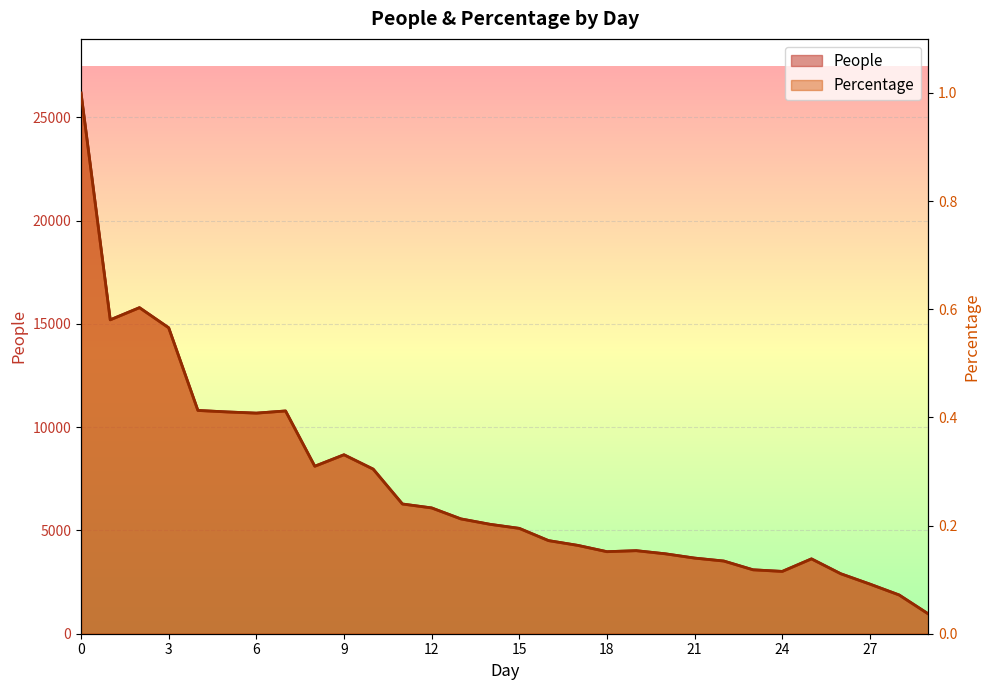

Reading left to right, transcribe all the data shown in this chart.

People: 0=26184.0	1=15199.0	2=15788.0	3=14814.0	4=10811.0	5=10739.0	6=10681.0	7=10786.0	8=8109.0	9=8665.0	10=7969.0	11=6281.0	12=6091.0	13=5560.0	14=5297.0	15=5101.0	16=4508.0	17=4278.0	18=3972.0	19=4021.0	20=3869.0	21=3662.0	22=3519.0	23=3095.0	24=3017.0	25=3624.0	26=2905.0	27=2402.0	28=1876.0	29=958.0
Percentage: 0=1.0	1=0.6	2=0.6	3=0.6	4=0.4	5=0.4	6=0.4	7=0.4	8=0.3	9=0.3	10=0.3	11=0.2	12=0.2	13=0.2	14=0.2	15=0.2	16=0.2	17=0.2	18=0.2	19=0.2	20=0.1	21=0.1	22=0.1	23=0.1	24=0.1	25=0.1	26=0.1	27=0.1	28=0.1	29=0.0